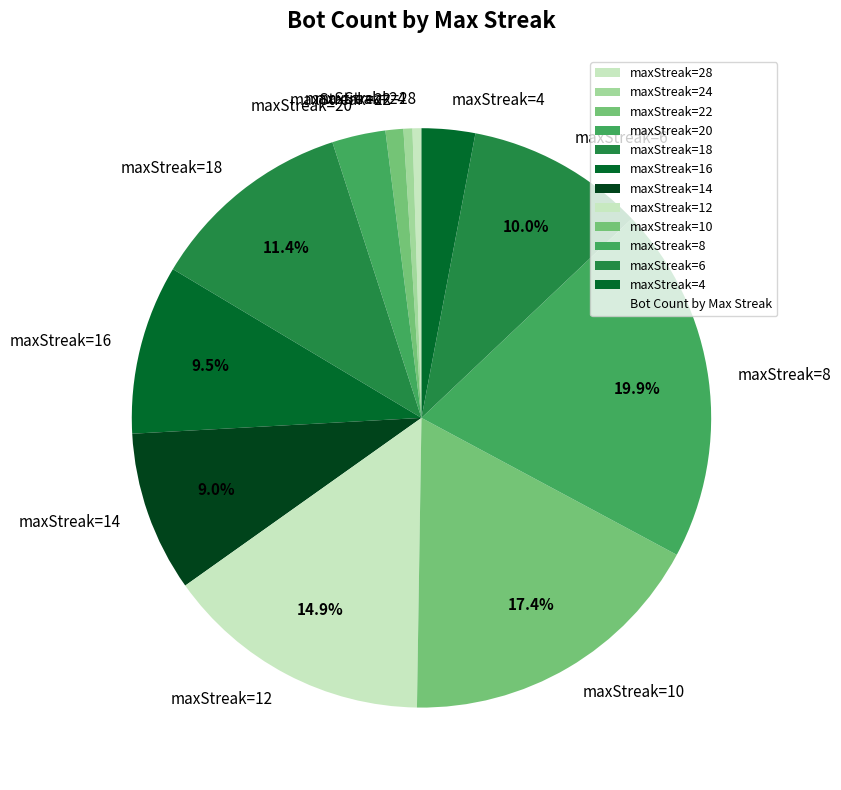

Is it true that maxStreak=12 is 15% of the pie?

True